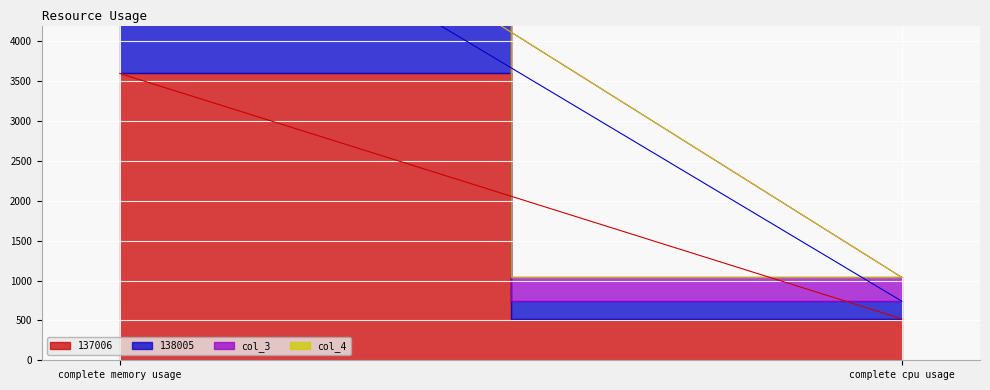

Which series has the largest range (max minus min)?

137006